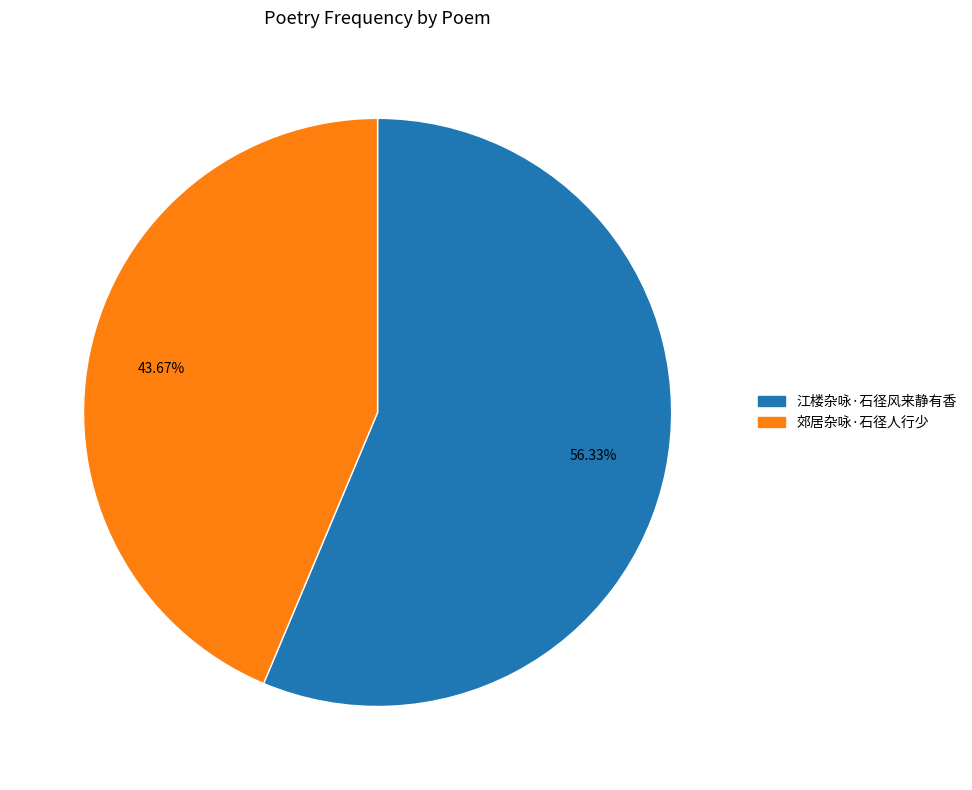

What percentage is the 江楼杂咏·石径风来静有香 slice, to the nearest percent?

56%